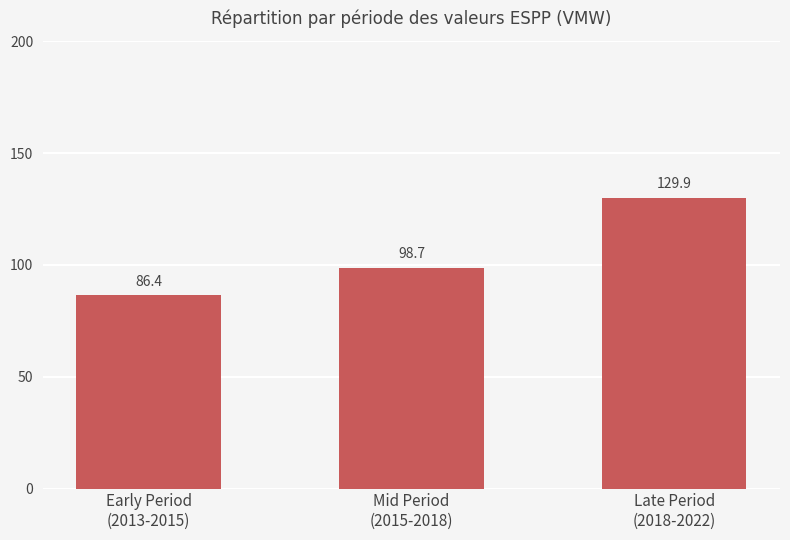

True or false: the data shows 98.7 at Mid Period
(2015-2018).

True